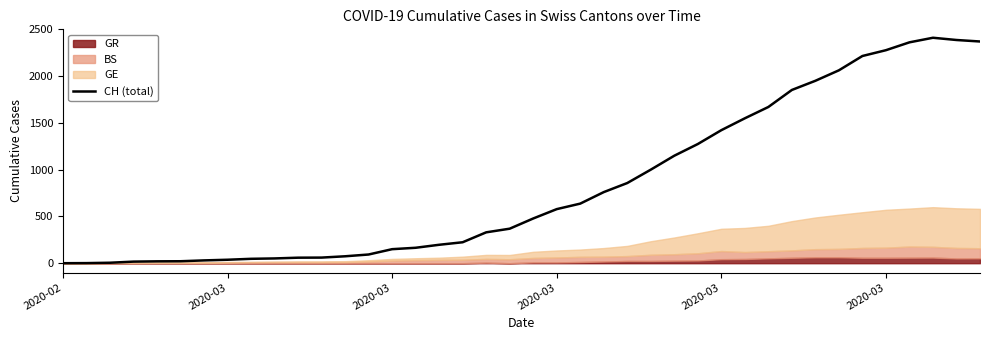

Reading right to left, extract all data points from this chart.

2370	2386	2410	2361	2277	2215	2062	1950	1852	1670	1549	1422	1274	1149	1000	857	760	637	578	478	369	330	224	197	165	150	93	74	60	59	51	47	37	30	21	20	17	5	1	0